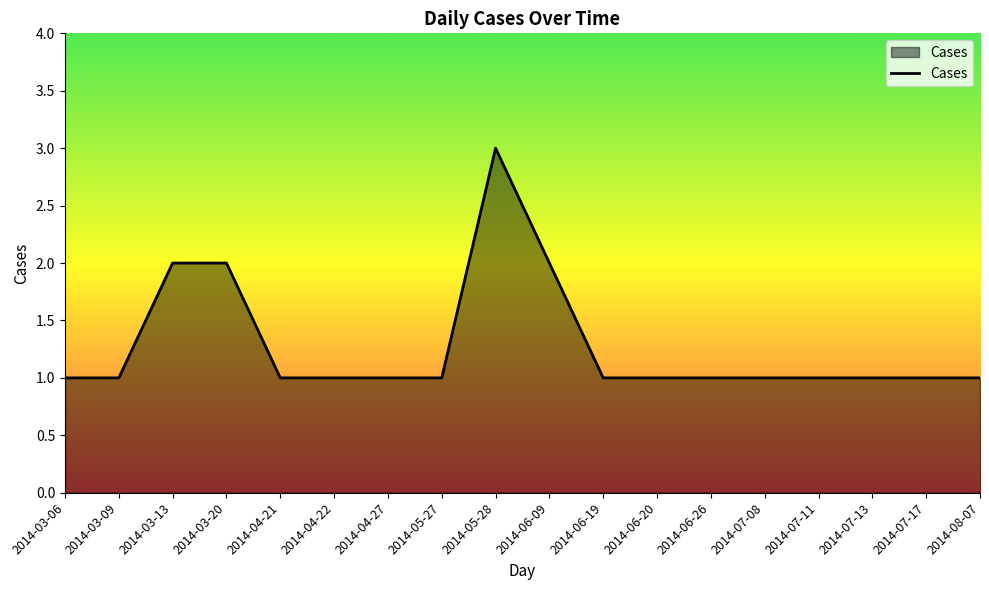

What is the sum of all values?

23